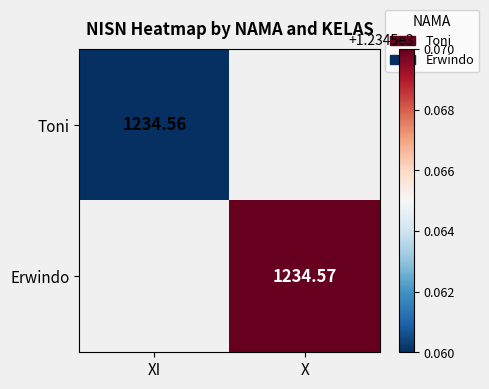

At which label does Toni reach its minimum?

X